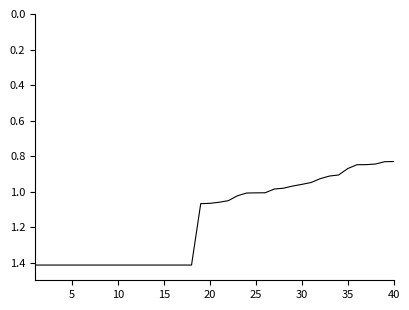

How many lines are shown in the chart?

1